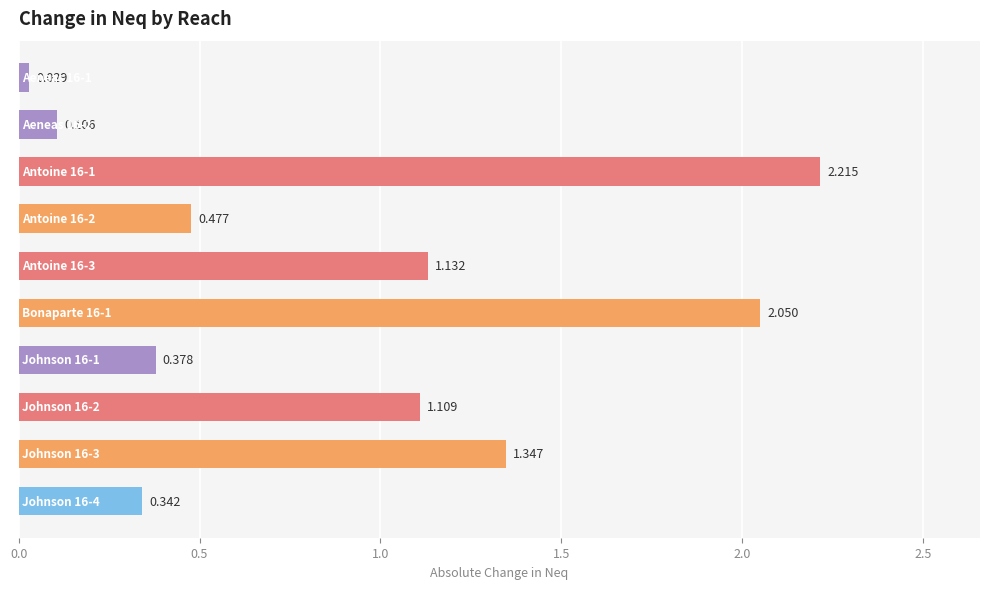

What is the greatest value displayed?

2.2